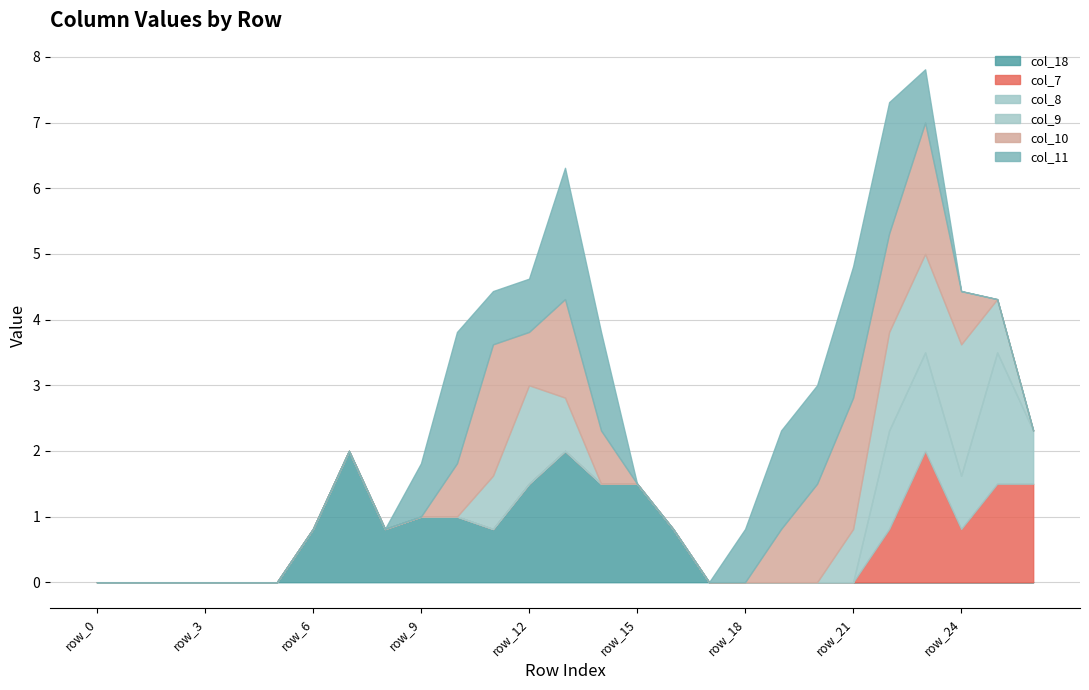

Between row_13 and row_14, which is larger?

row_13